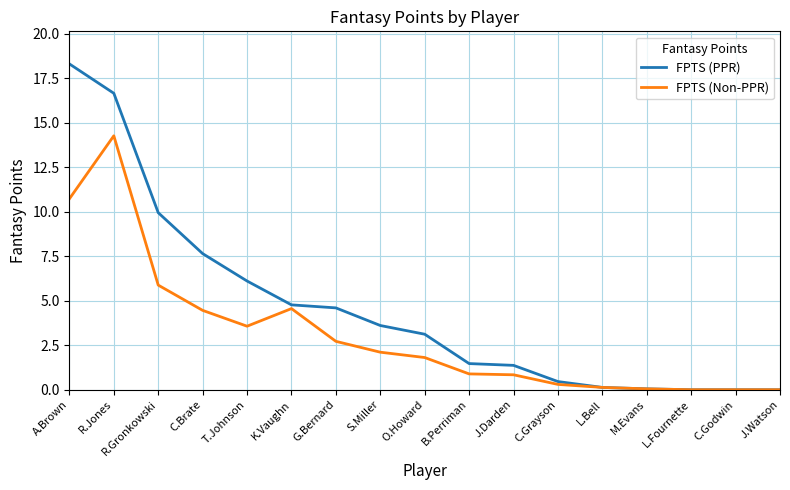

What position from the left is A.Brown?

1